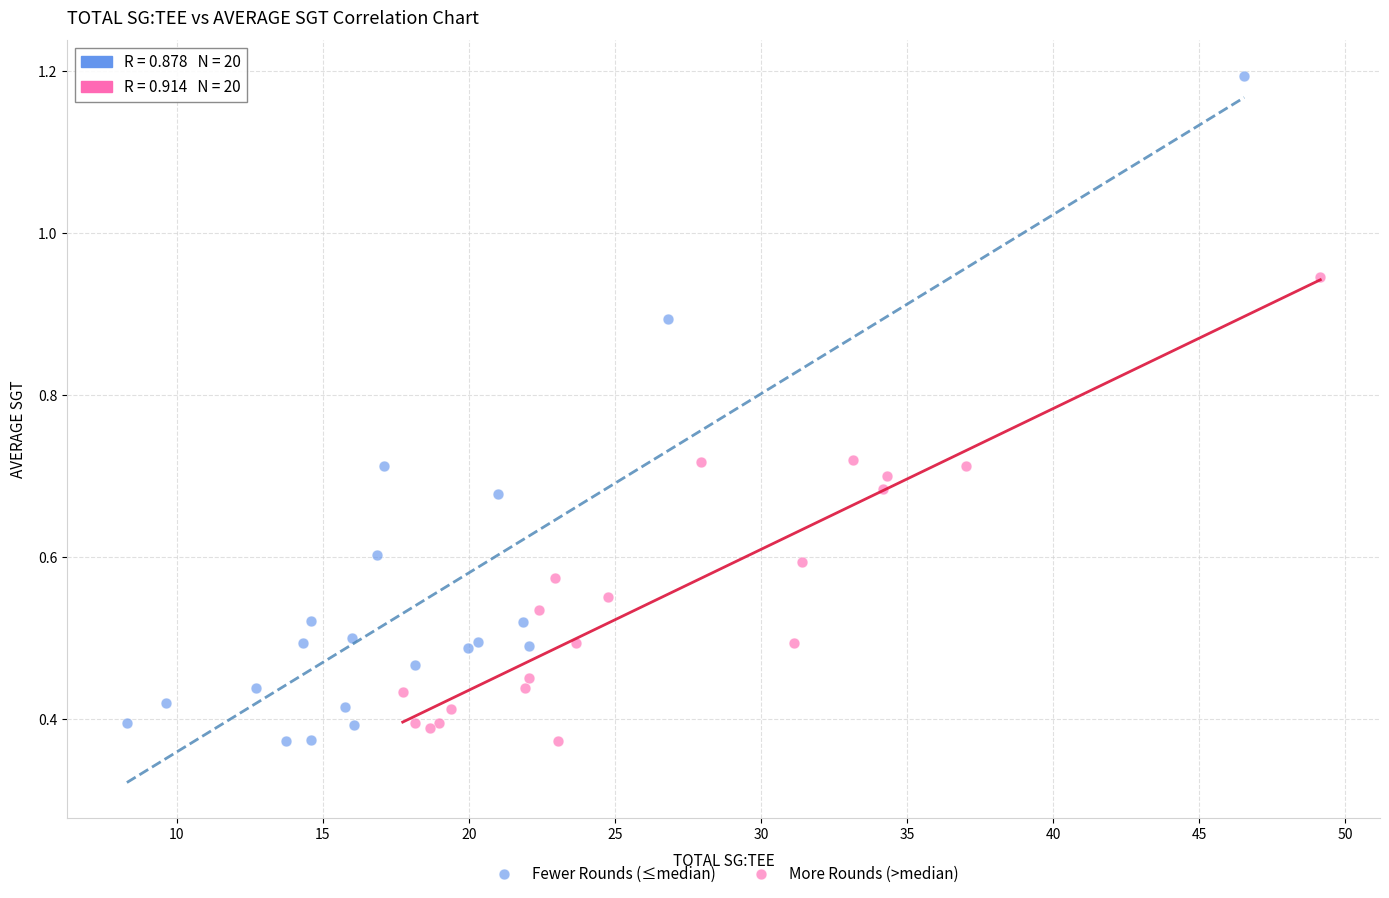

Which series reaches the maximum Y coordinate?

Fewer Rounds (≤median)